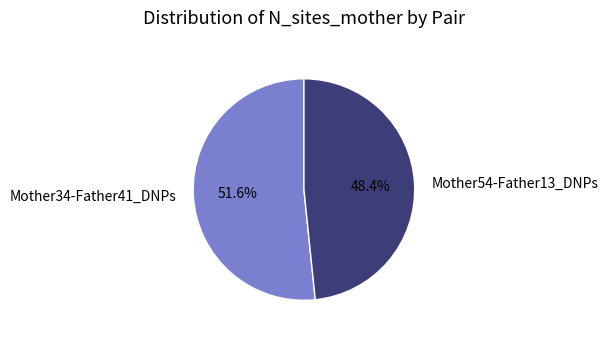

How many slices are in this pie chart?

2